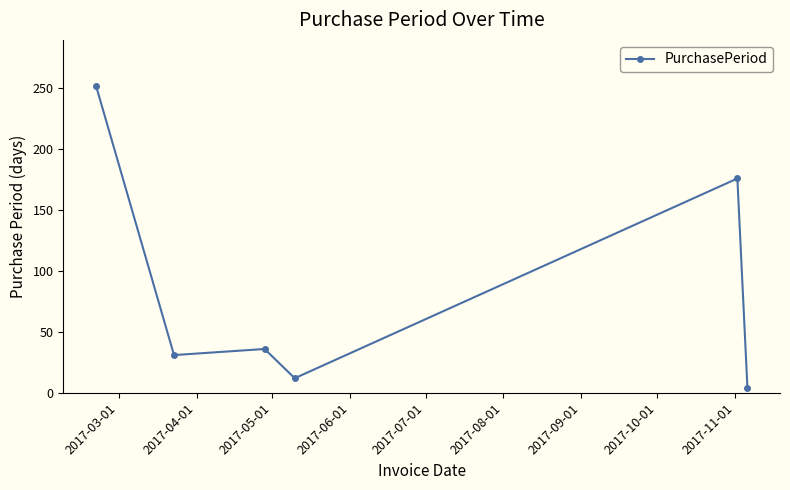

How many lines are shown in the chart?

1